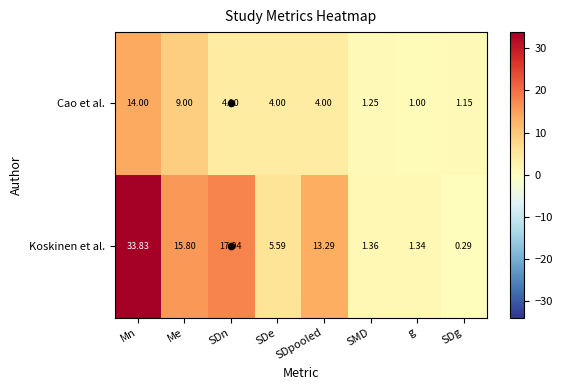

Which series has the widest spread of values?

Koskinen et al.